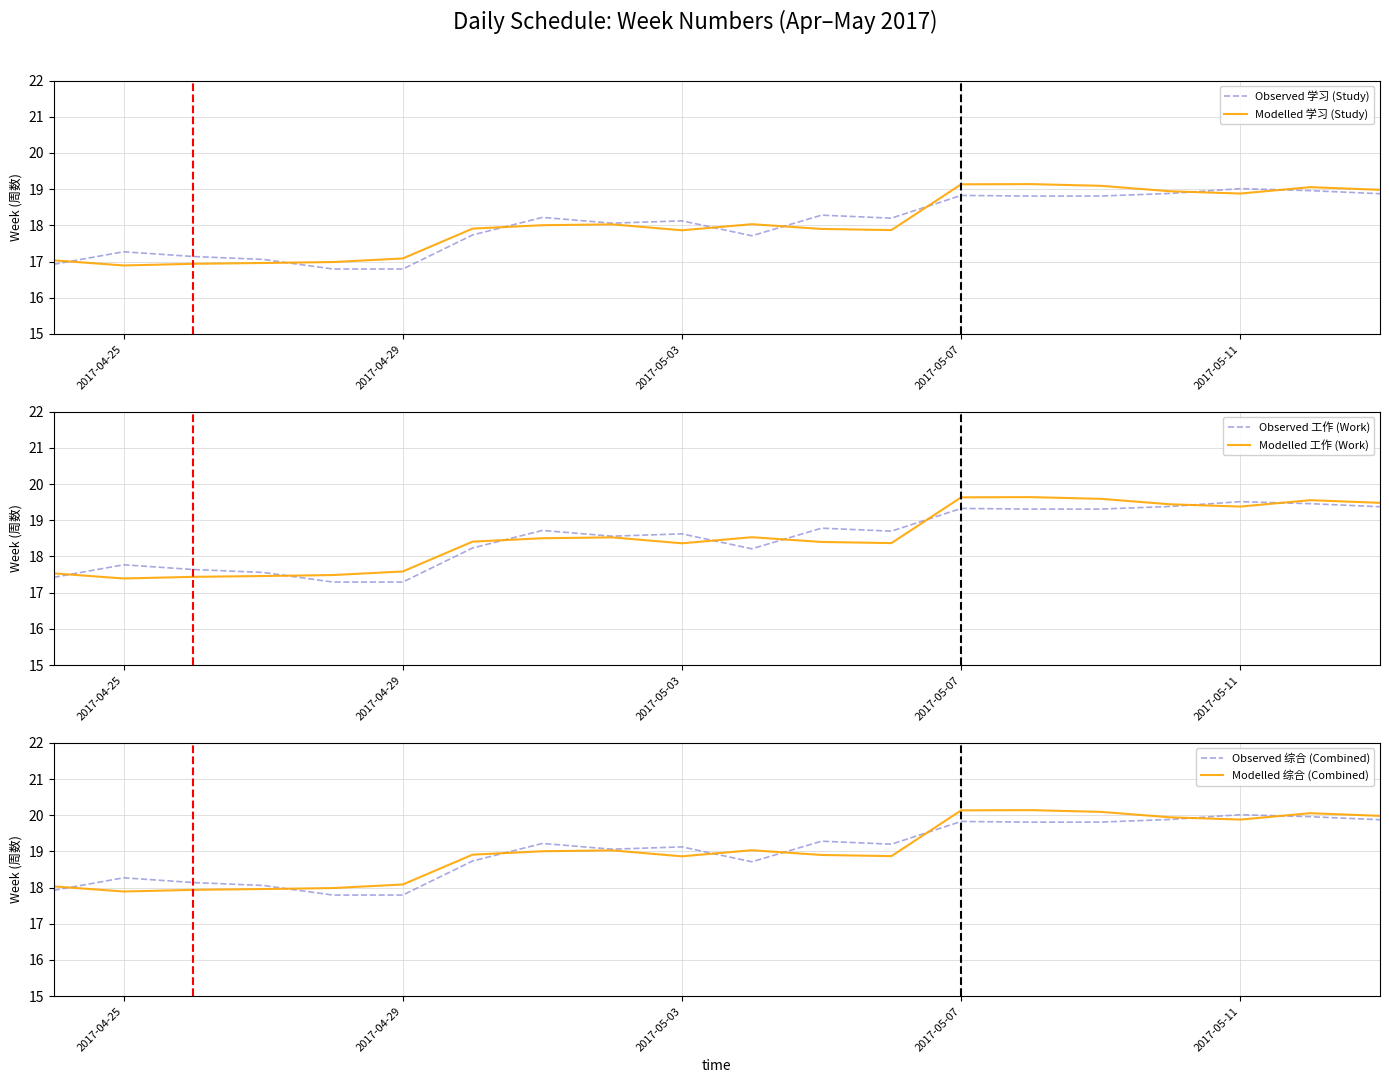

The Observed 学习 (Study) series shows 16.8 at 2017-04-29. True or false?

True